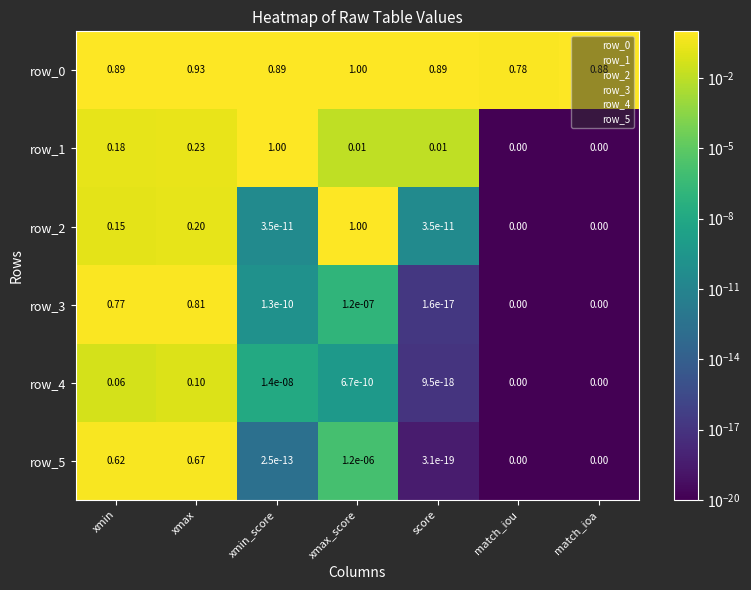

At which label does row_1 reach its peak?

xmin_score